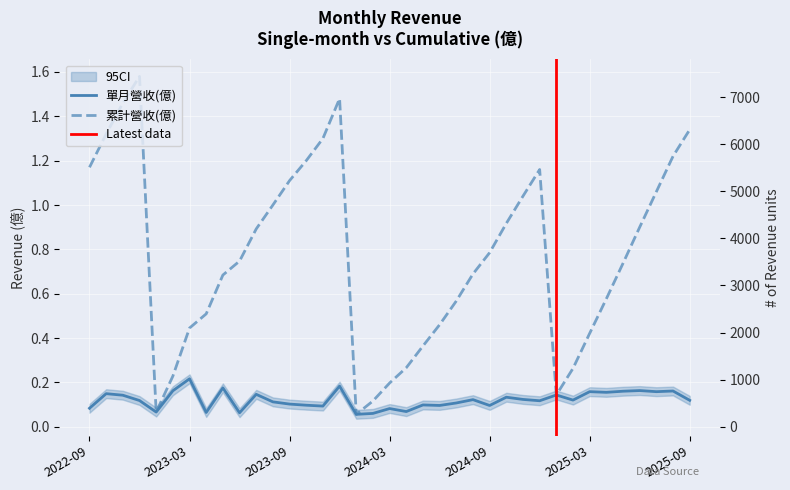

Where is the first local minimum for 累計營收(億)?

2023-01